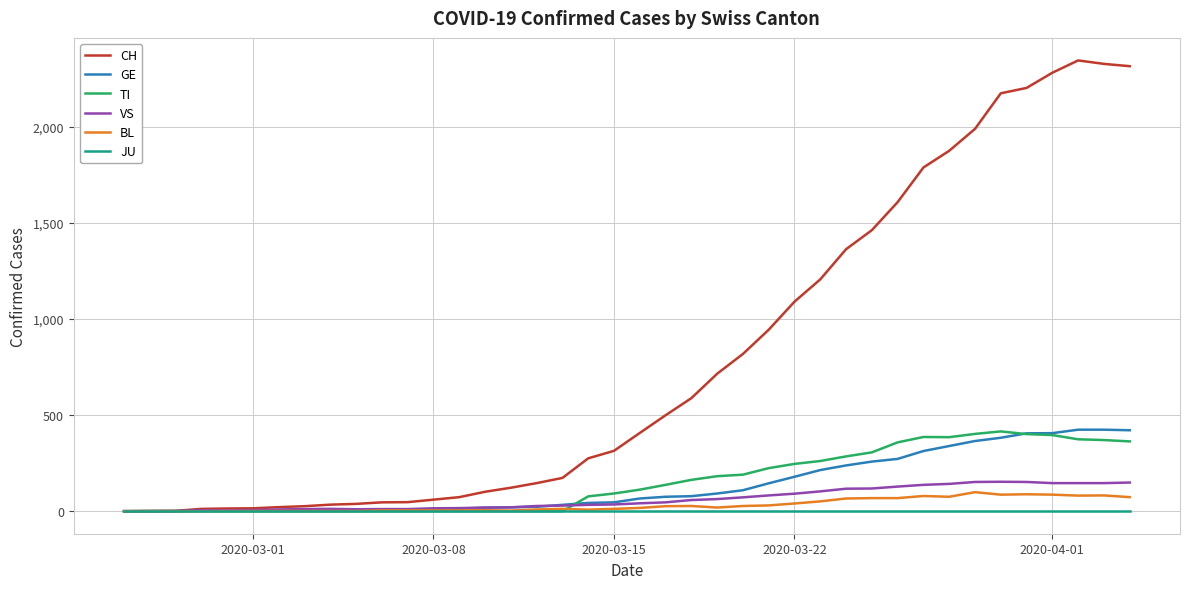

Which series has the widest spread of values?

CH